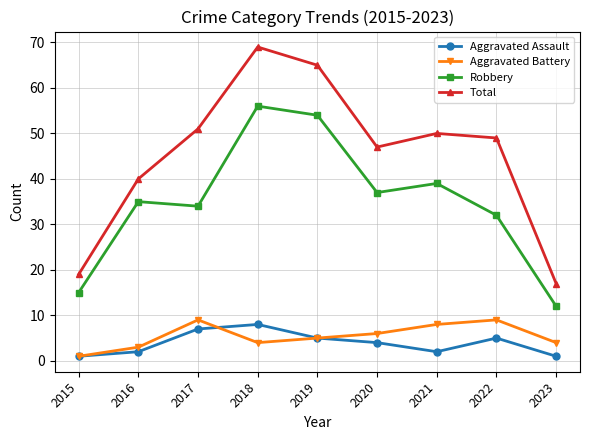

Which series has the largest range (max minus min)?

Total